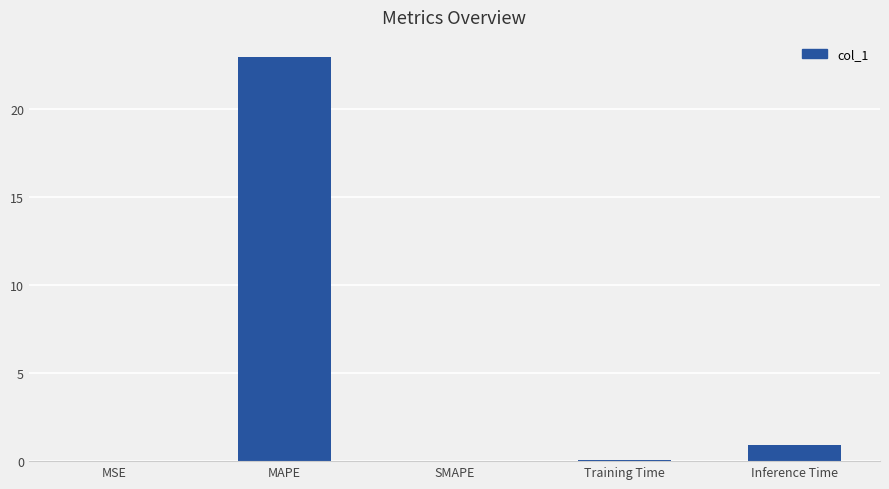

What is the approximate value at MAPE?

23.0